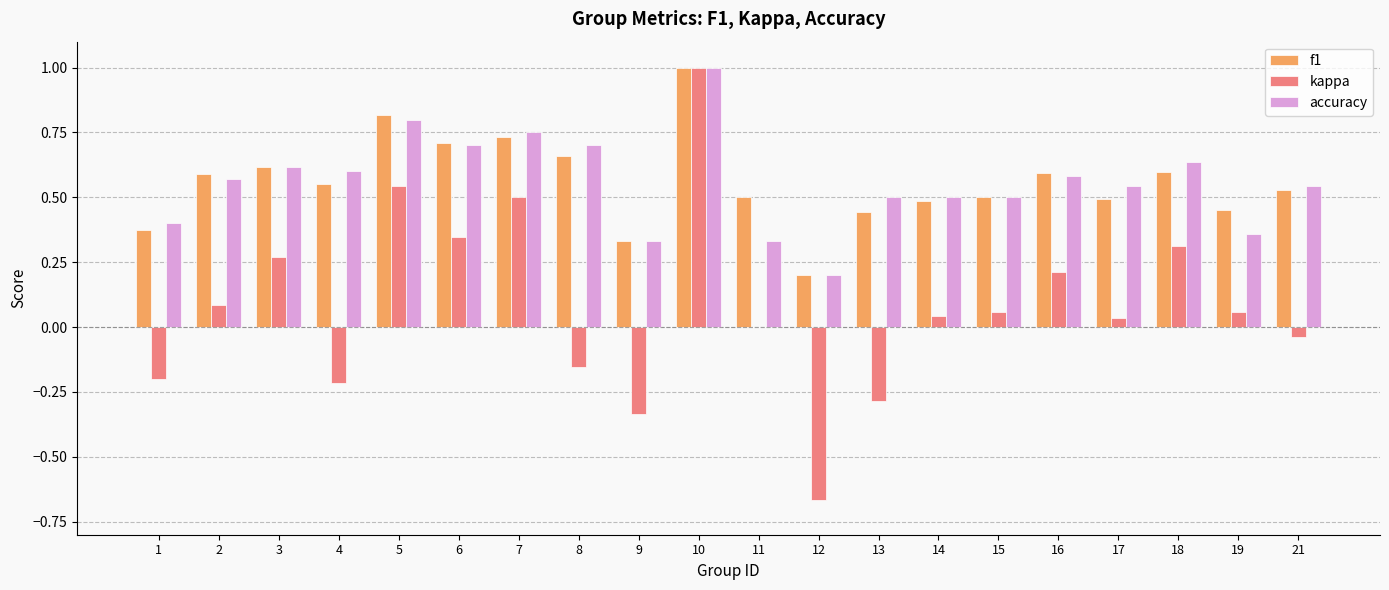

Is the value of f1 at 10 greater than the value of accuracy at 16?

Yes